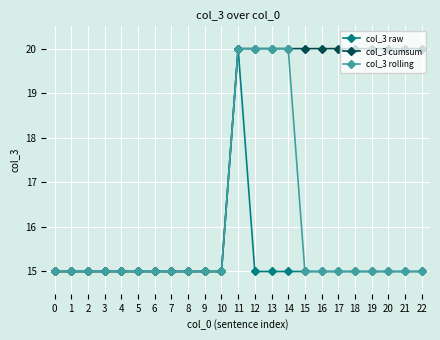

Rank the series by their average value, from lowest to highest.

col_3 raw, col_3 rolling, col_3 cumsum